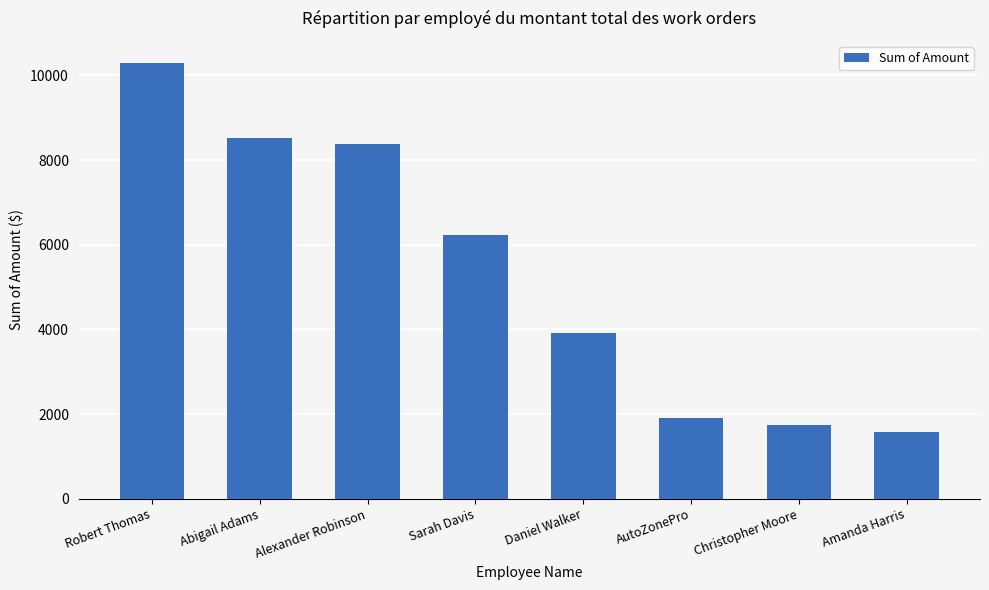

How many data points are less than 6235?

4